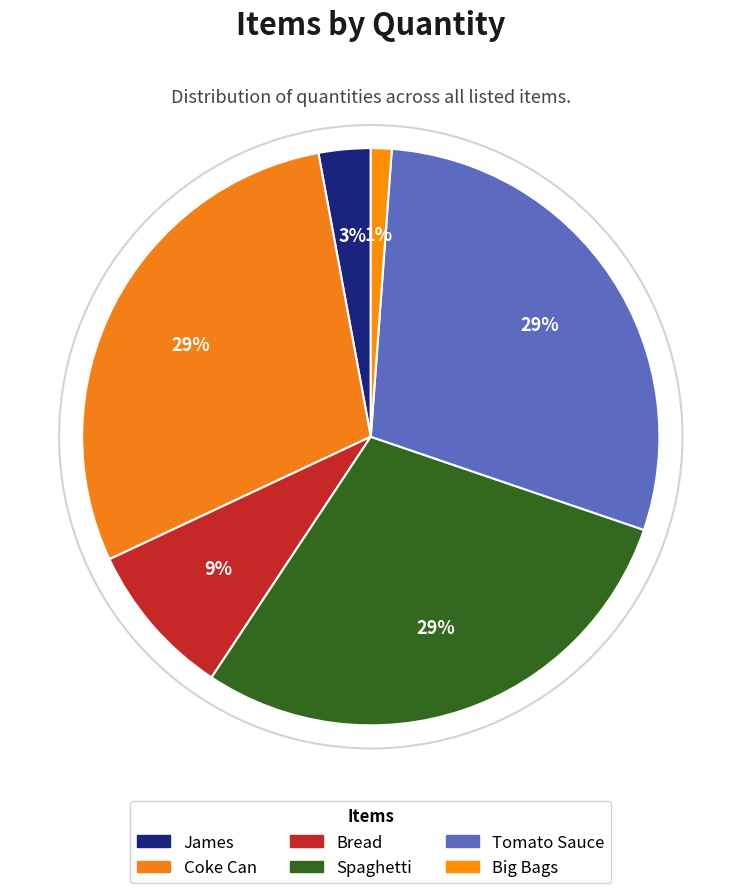

What is the change in value from James to Coke Can?

+90